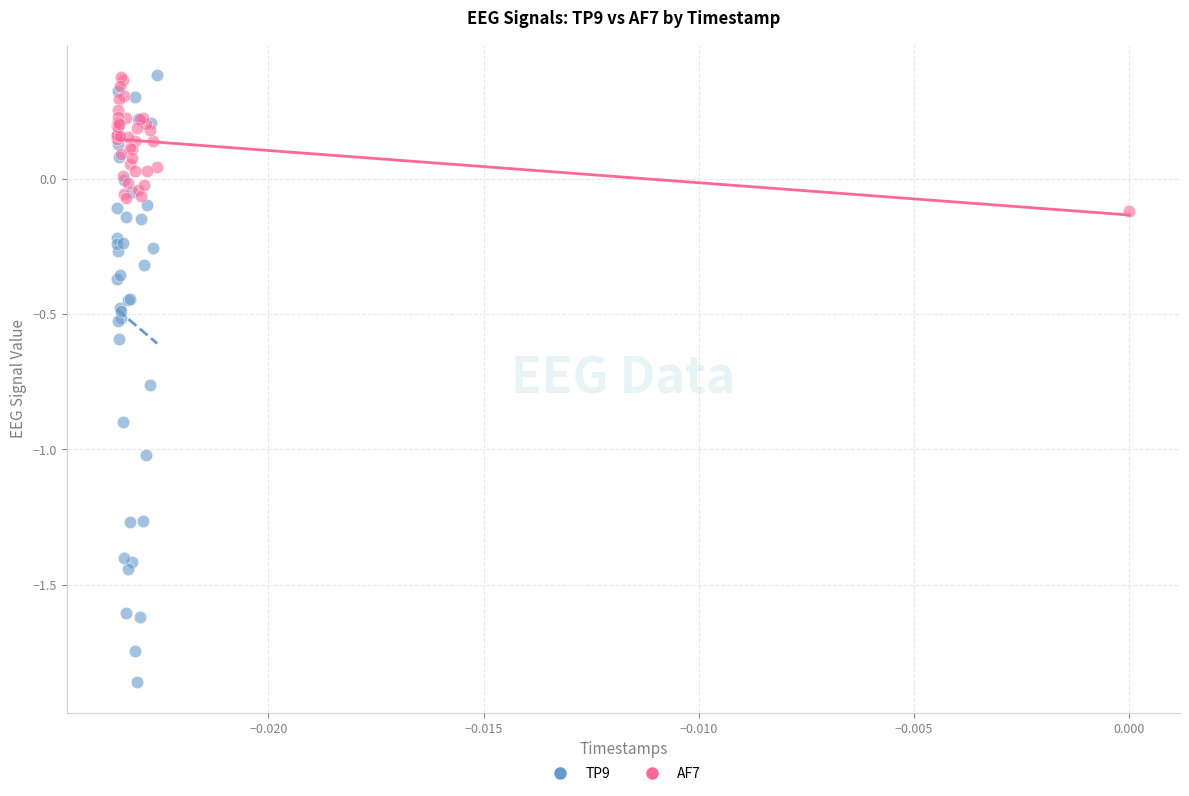

Which series reaches the minimum Y coordinate?

TP9